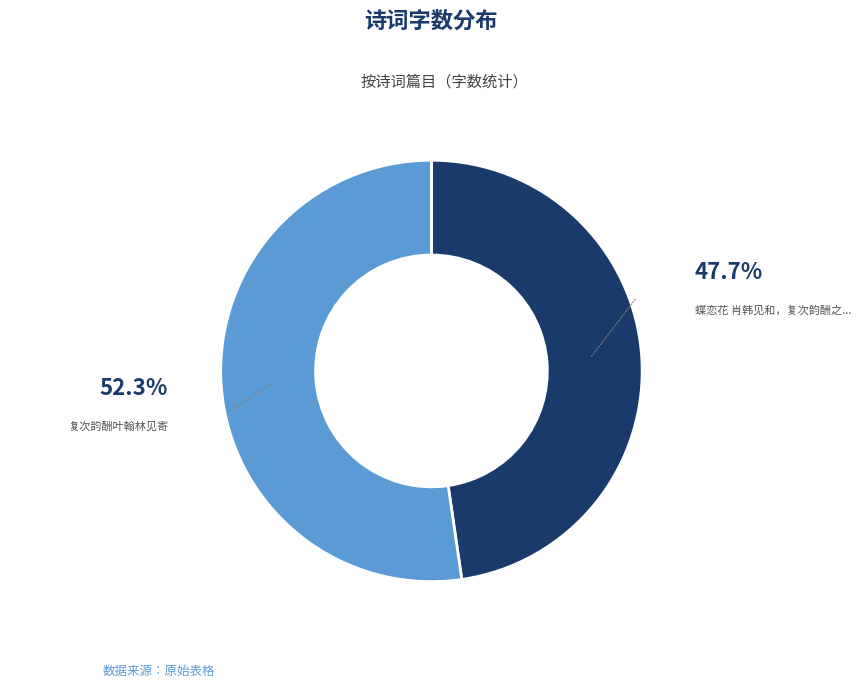

Is there a majority slice in this chart?

Yes